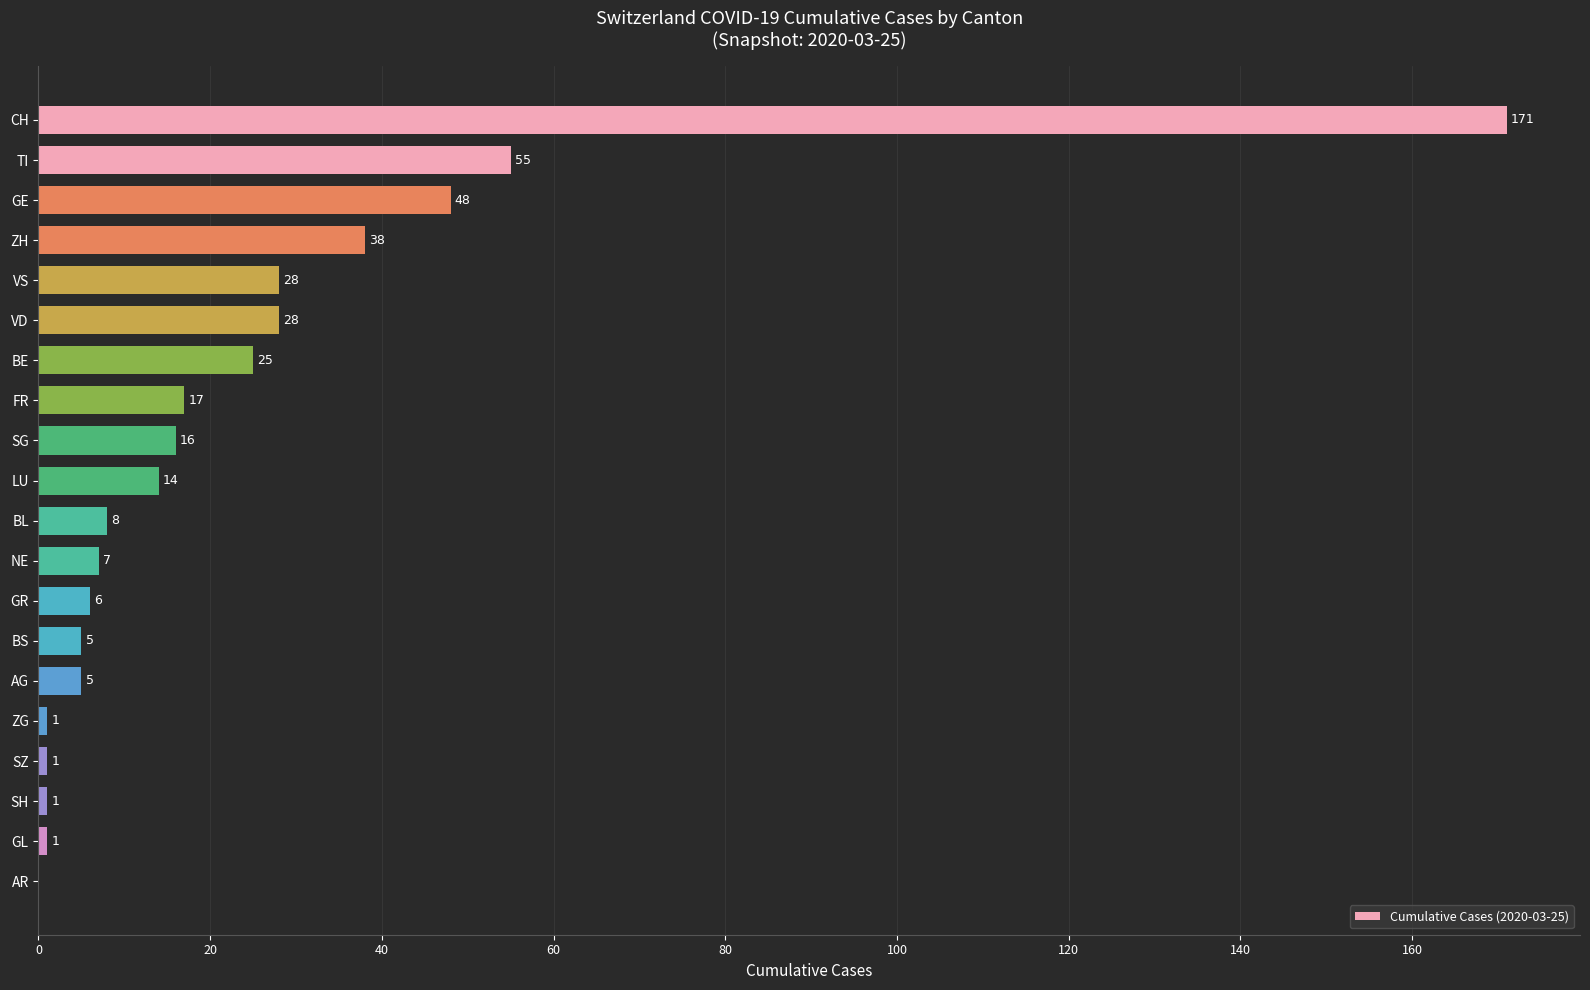

True or false: the data shows 5 at BS.

True